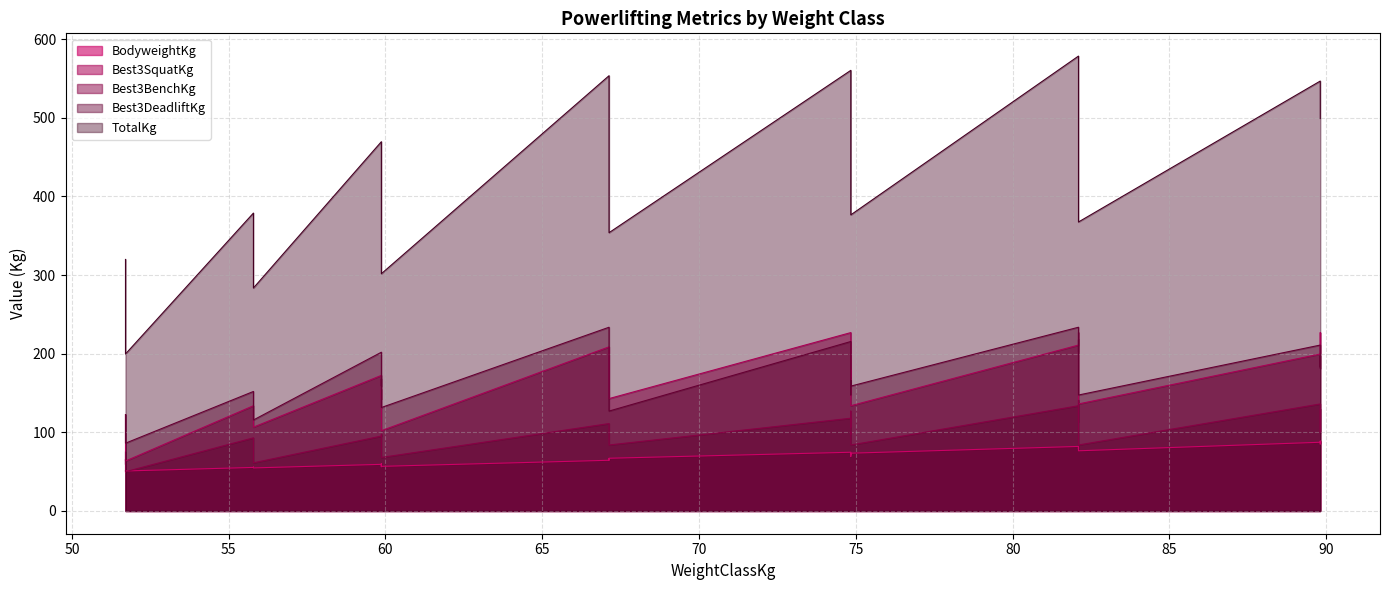

What are all the series names shown in the legend?

BodyweightKg, Best3SquatKg, Best3BenchKg, Best3DeadliftKg, TotalKg